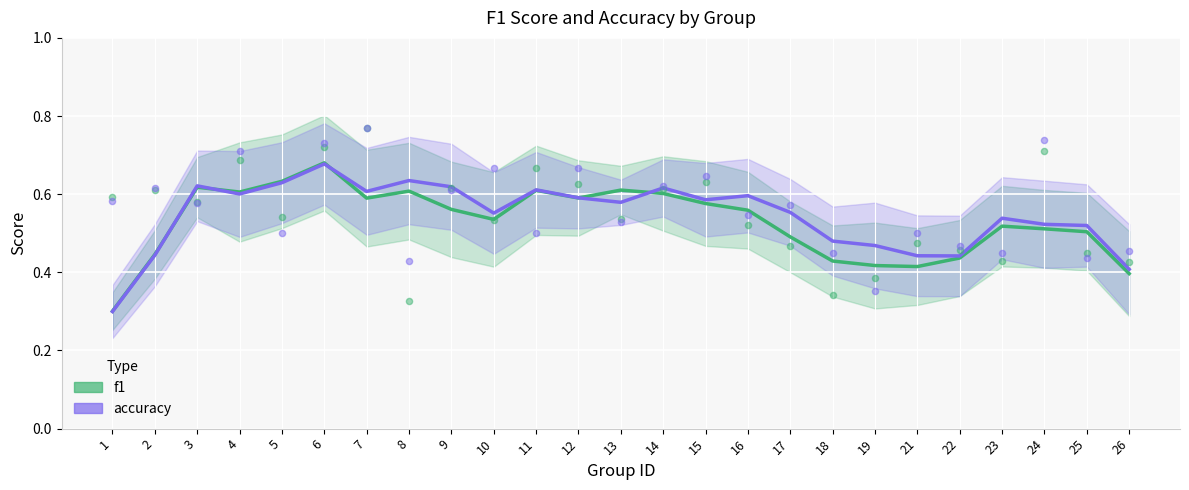

At which category is the sum across all series the highest?

6